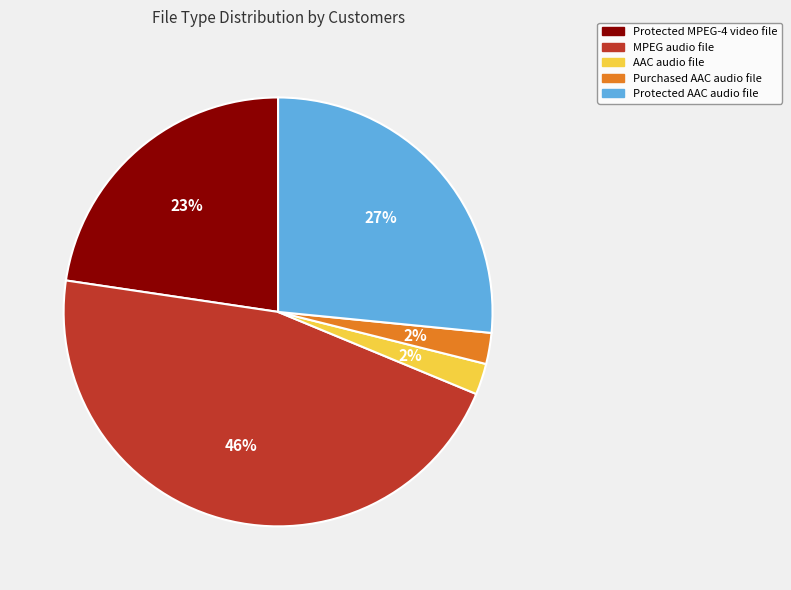

To the nearest percent, what percentage of the pie is MPEG audio file?

46%